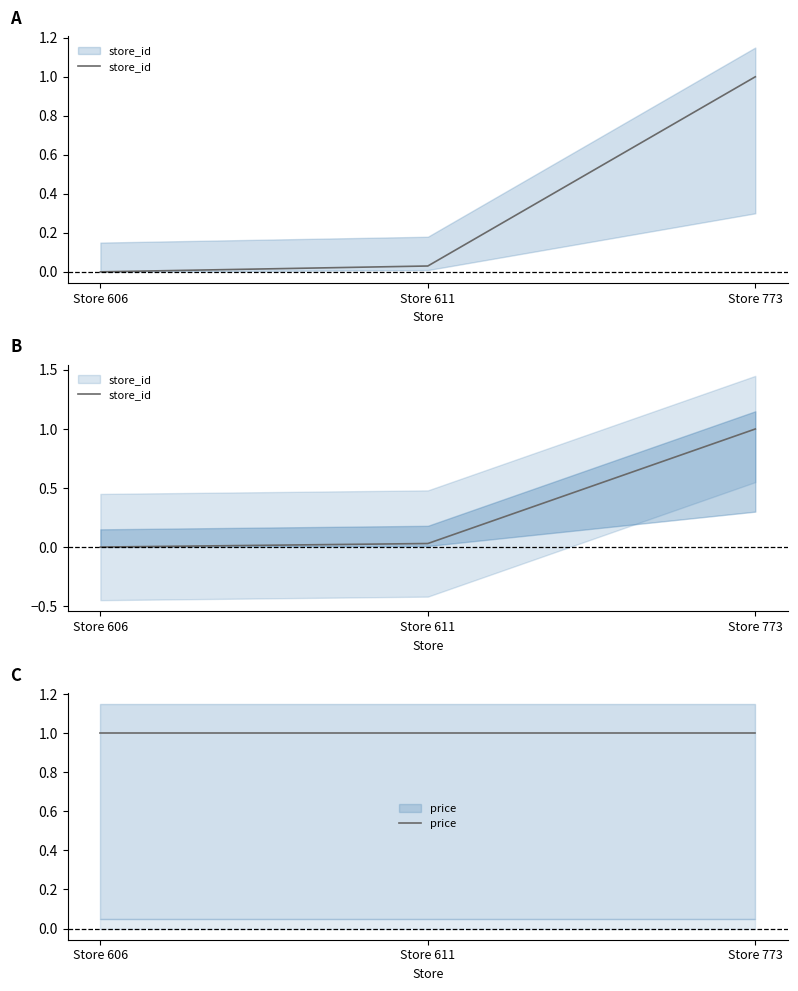

The value of store_id at Store 611 is 0.0. True or false?

False